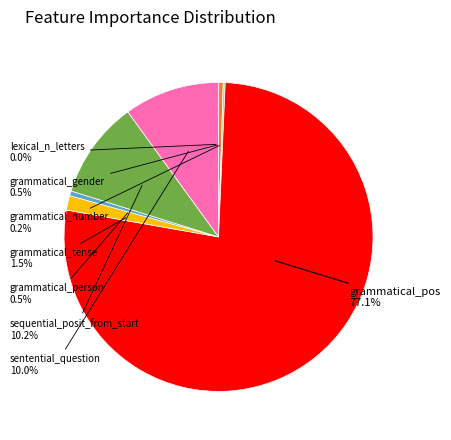

Does any single category account for the majority?

Yes